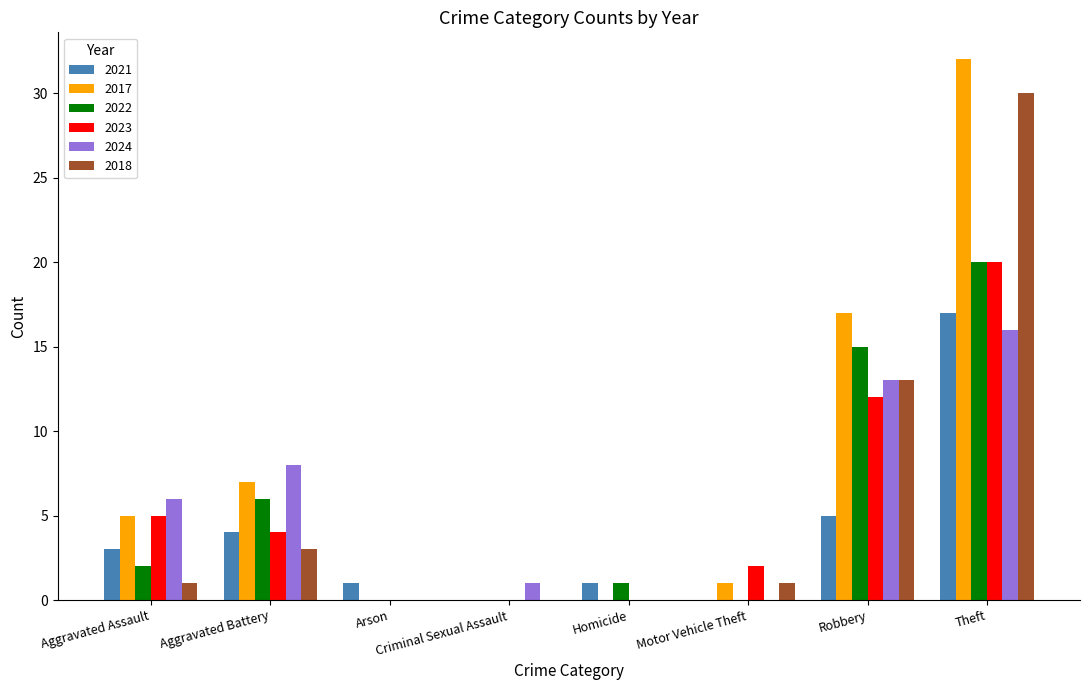

Is it true that 2021 equals 5 at Aggravated Assault?

False